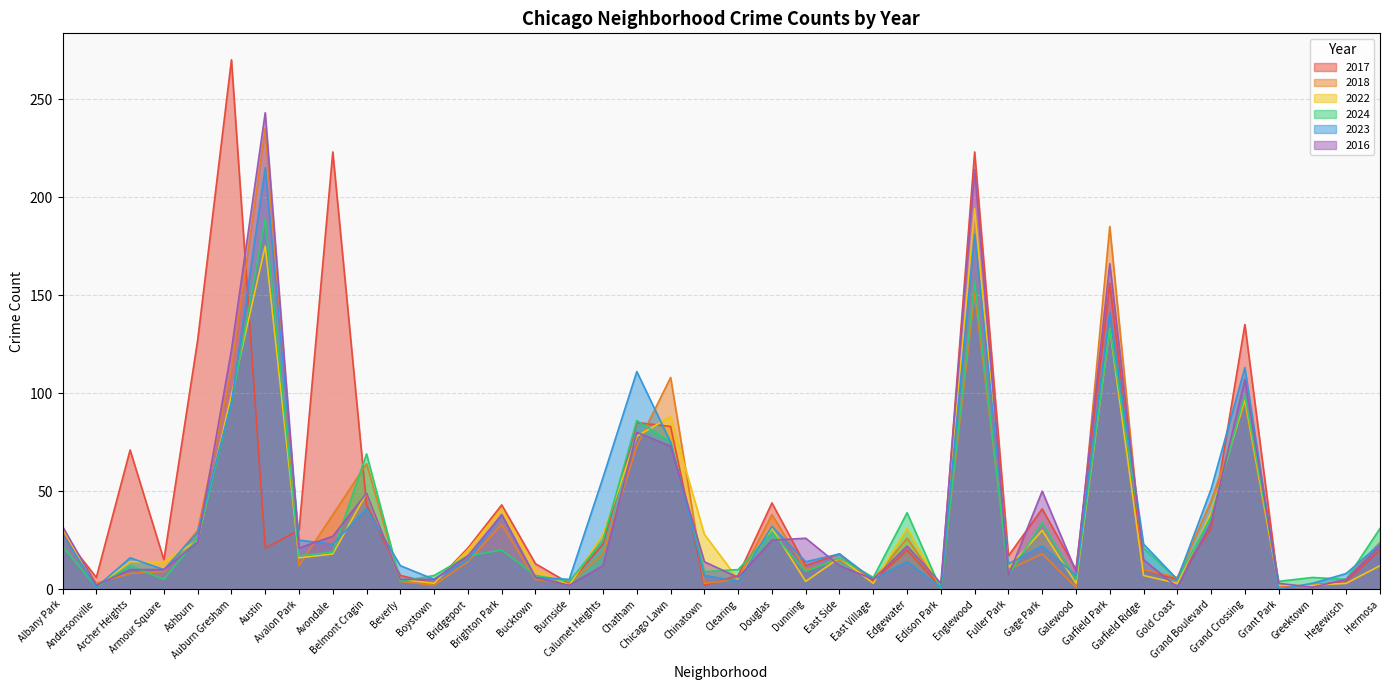

True or false: 2024 has a value of 21 at Garfield Ridge.

True